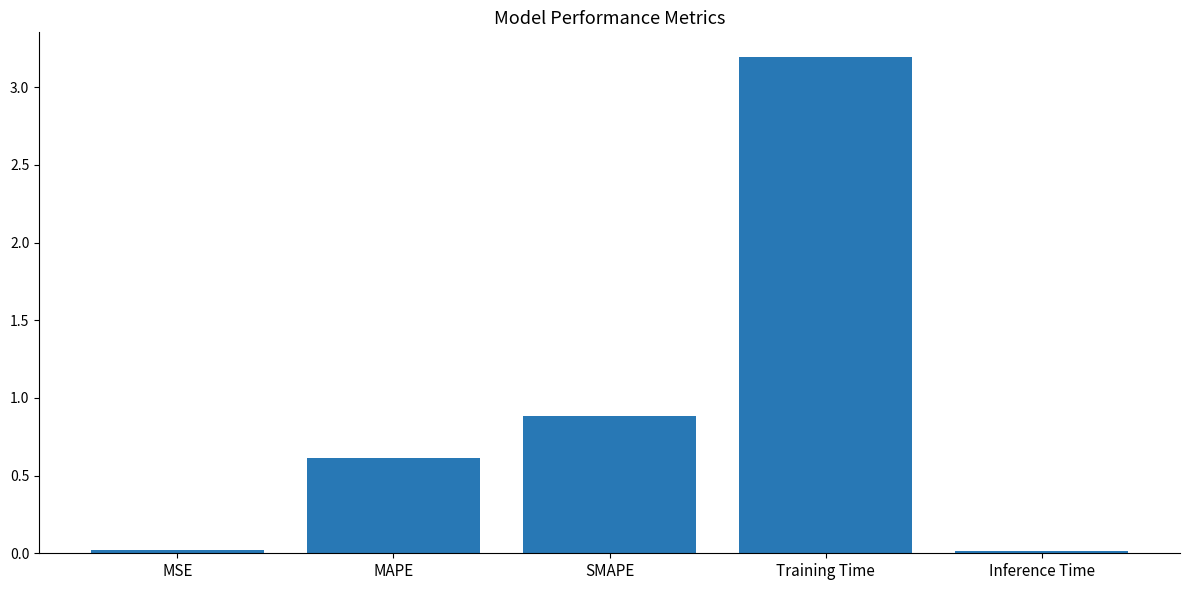

What is the value of the 2nd bar from the left?

0.6